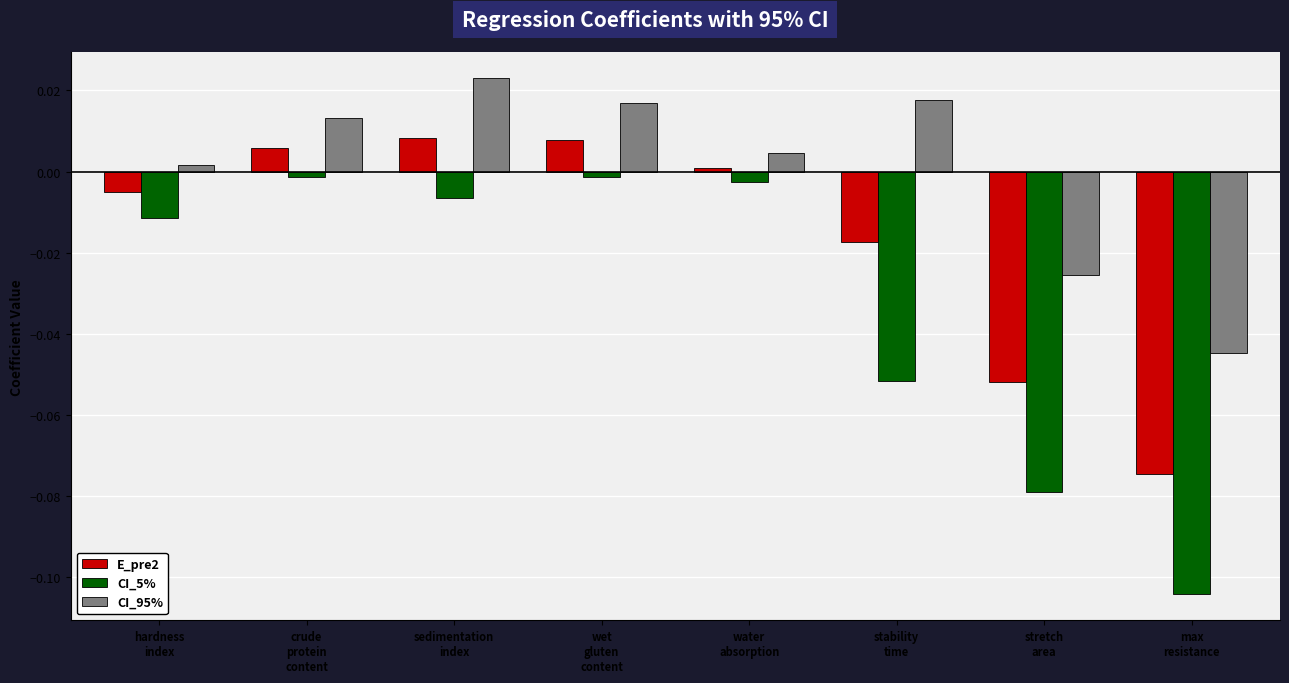

Rank the series by their maximum value, from lowest to highest.

CI_5%, E_pre2, CI_95%